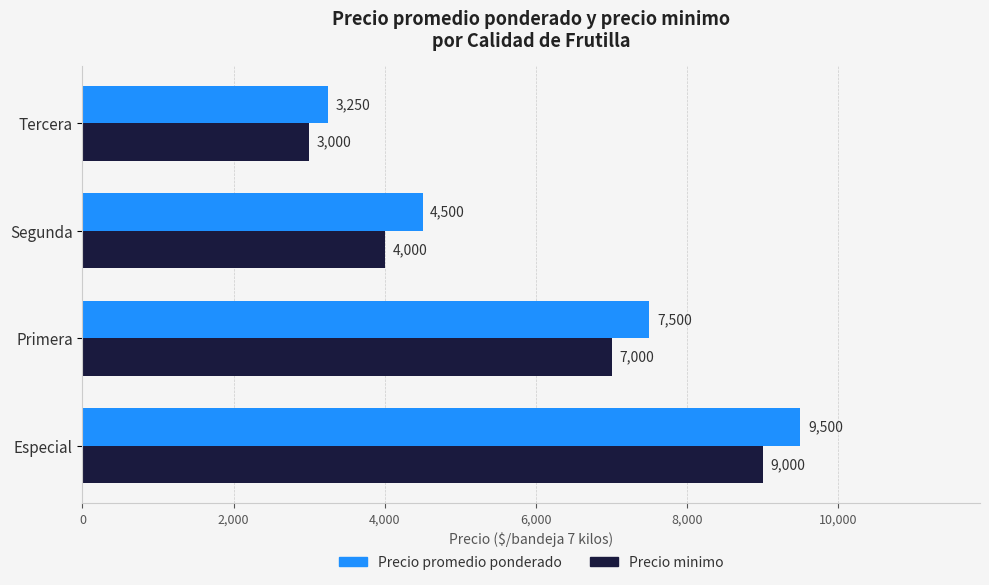

List the series in order of their peak value, lowest first.

Precio minimo, Precio promedio ponderado